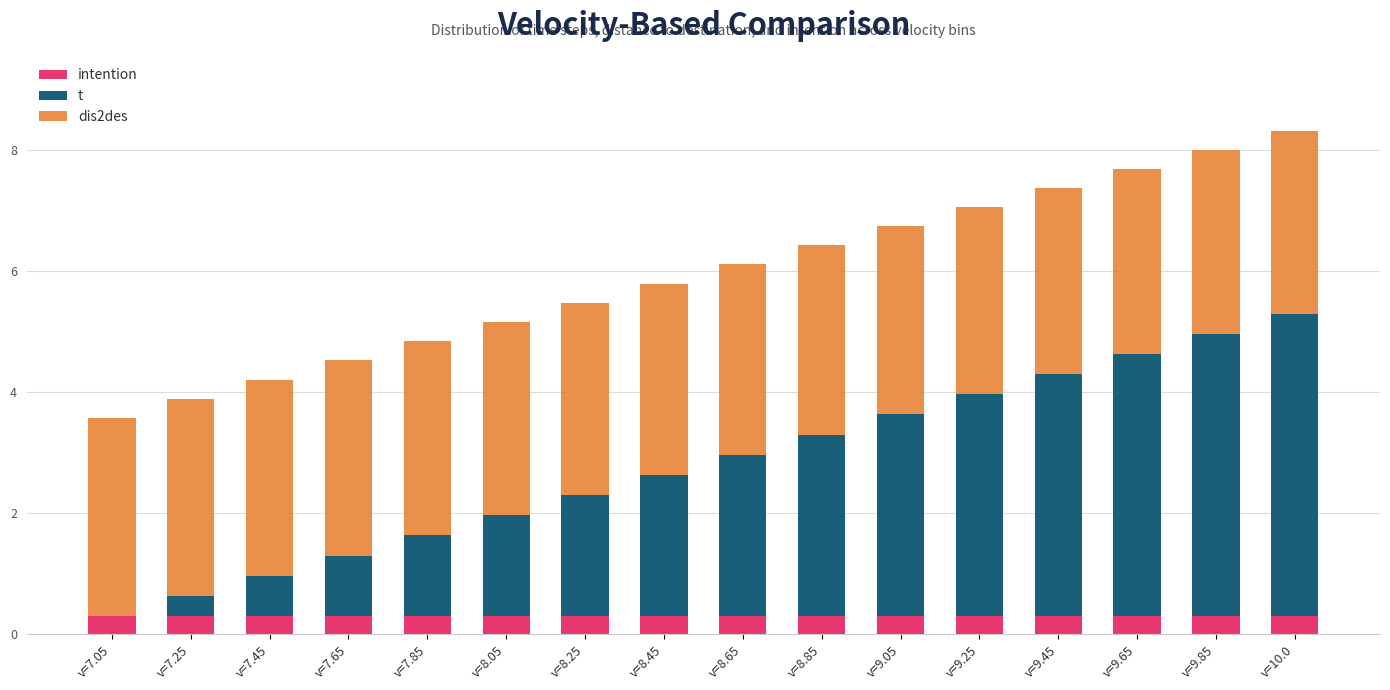

What are all the series names shown in the legend?

intention, t, dis2des